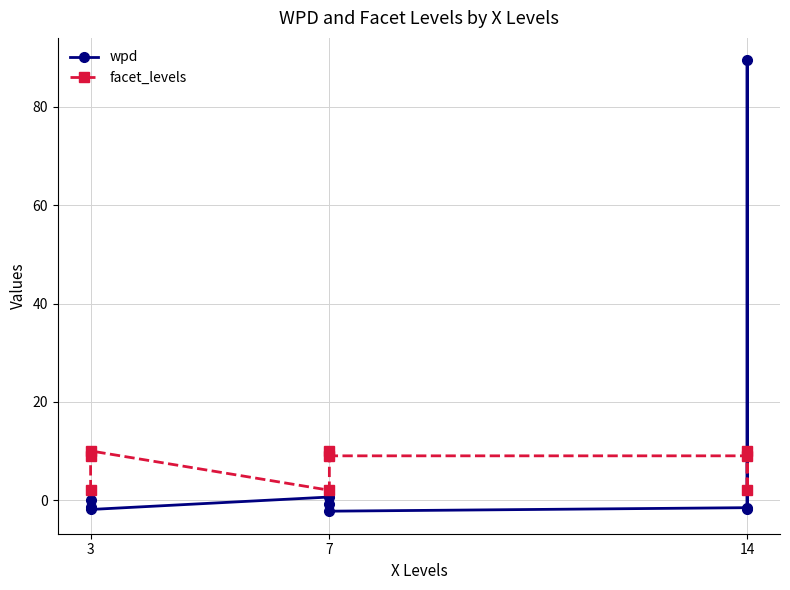

How many times do wpd and facet_levels cross each other?

2